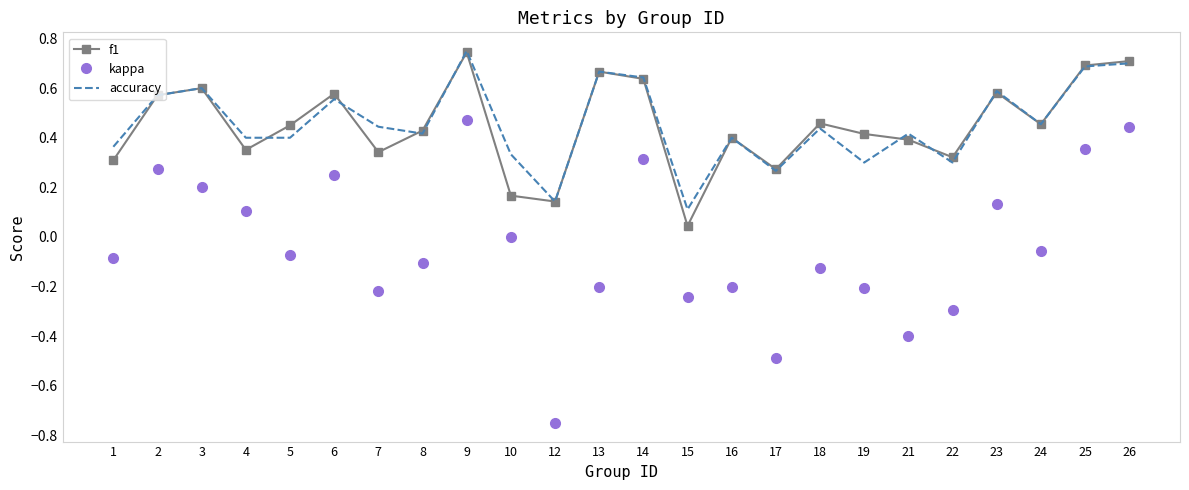

Which series has the largest range (max minus min)?

kappa